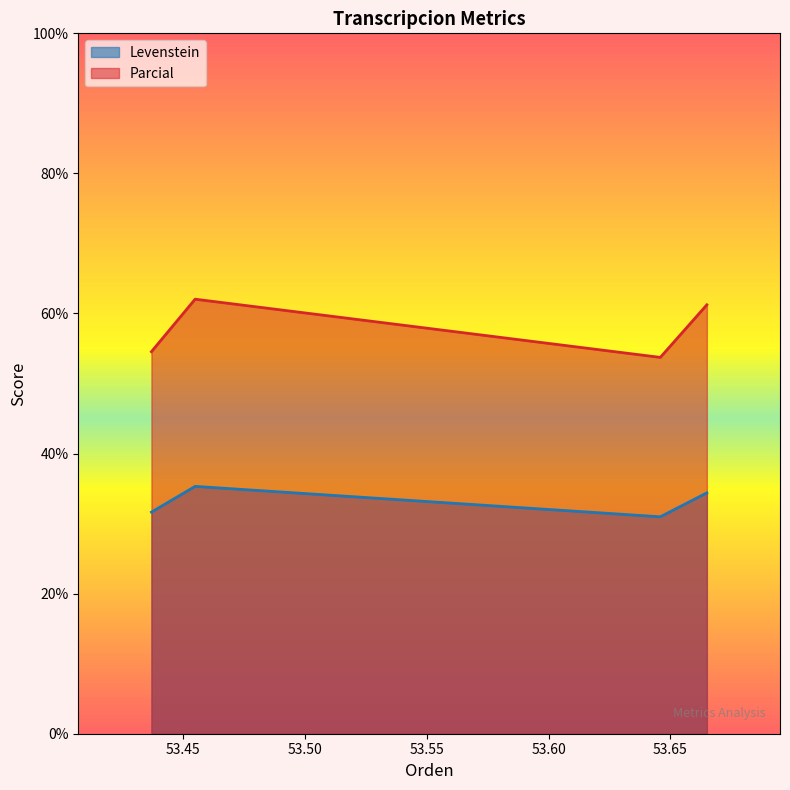

True or false: Levenstein has more than 0 points higher than both neighbors.

True